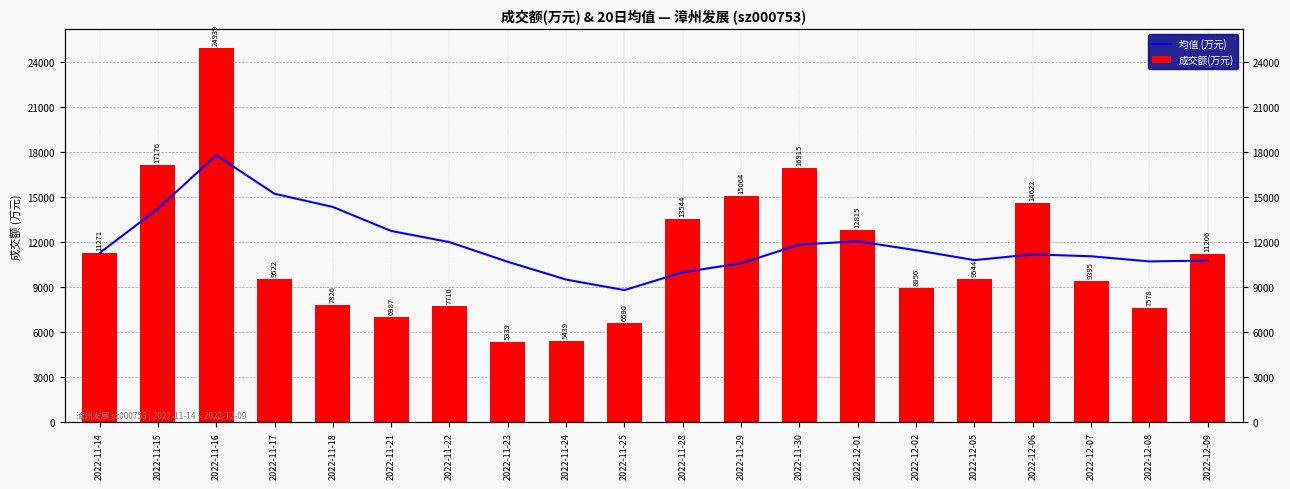

Reading left to right, transcribe all the data shown in this chart.

均值 (万元): 11271.0	14223.5	17795.3	15227.0	14346.8	12746.8	12000.1	10690.0	9504.3	8803.0	9995.0	10589.7	11839.7	12056.5	11460.3	10802.7	11185.2	11057.6	10715.9	10771.5
成交额(万元): 11271.0	17176.0	24939.0	9522.0	7826.0	6987.0	7716.0	5339.0	5439.0	6590.0	13544.0	15064.0	16915.0	12815.0	8956.0	9544.0	14622.0	9395.0	7578.0	11206.0